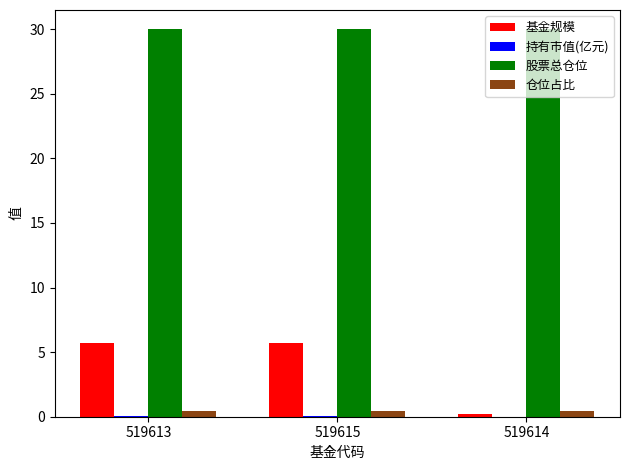

What is the spread (max minus min) of values at 519615?

30.0